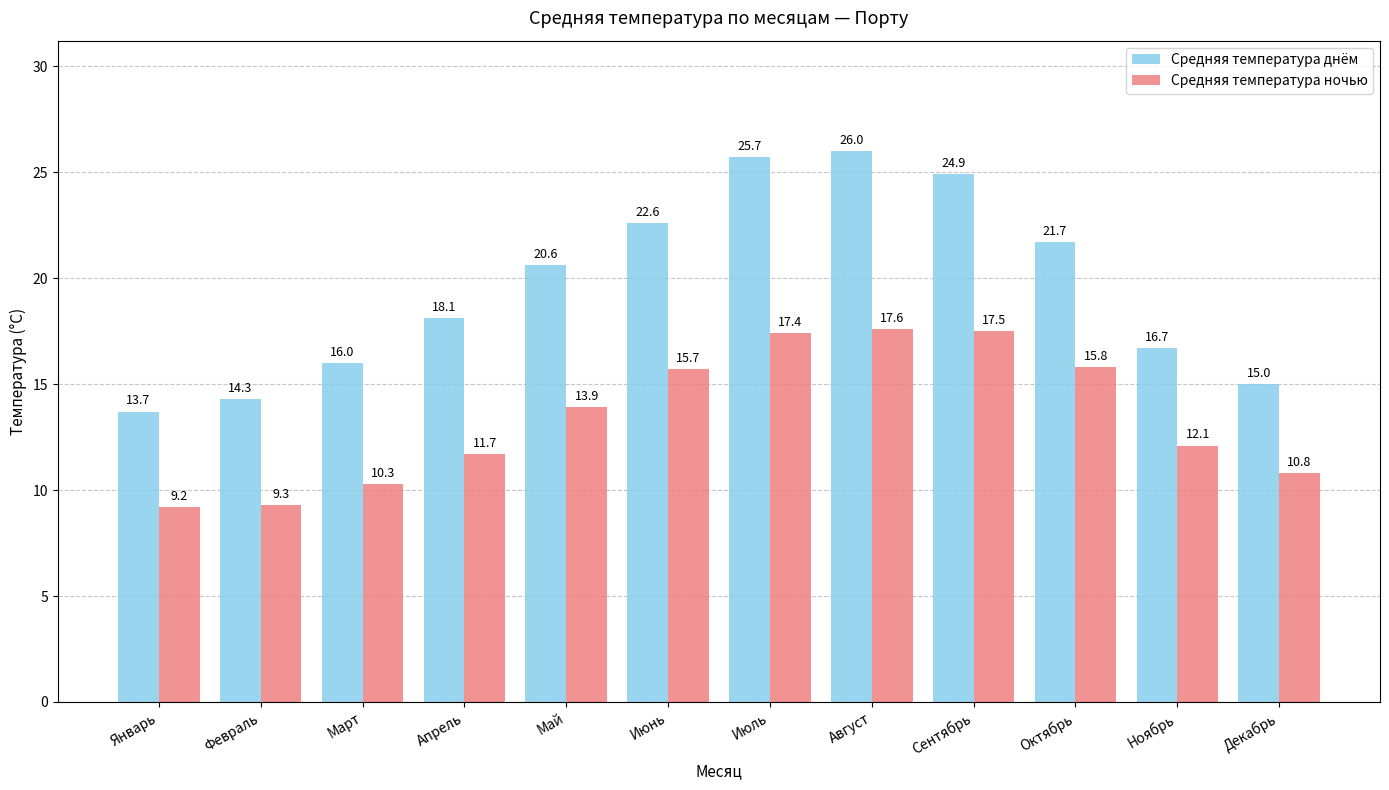

Which series has the largest total across all categories?

Средняя температура днём